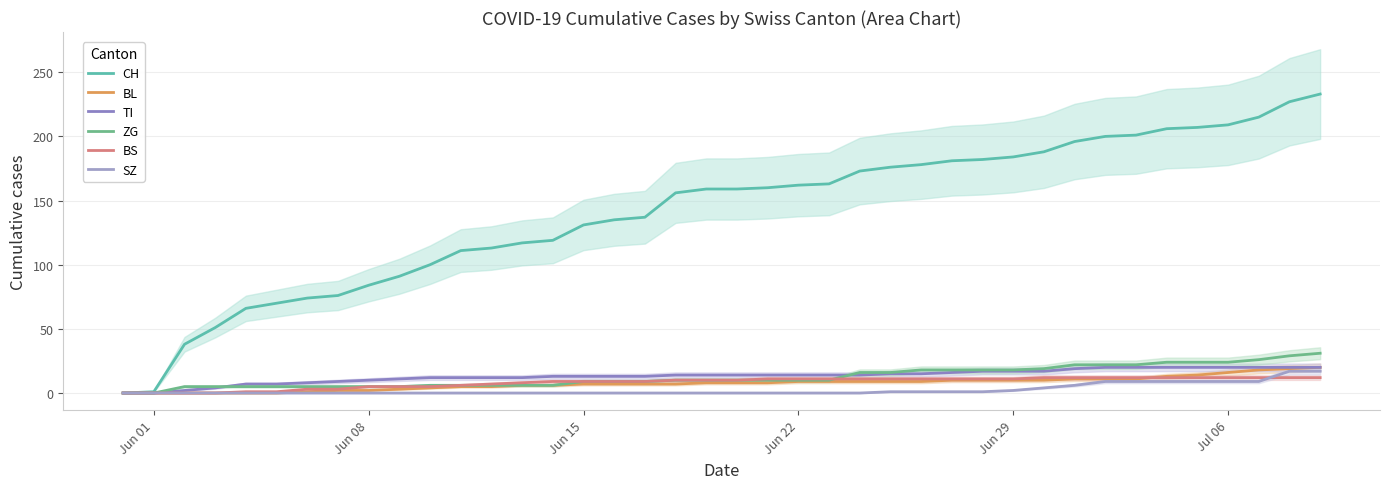

What is the maximum value shown in the chart?

233